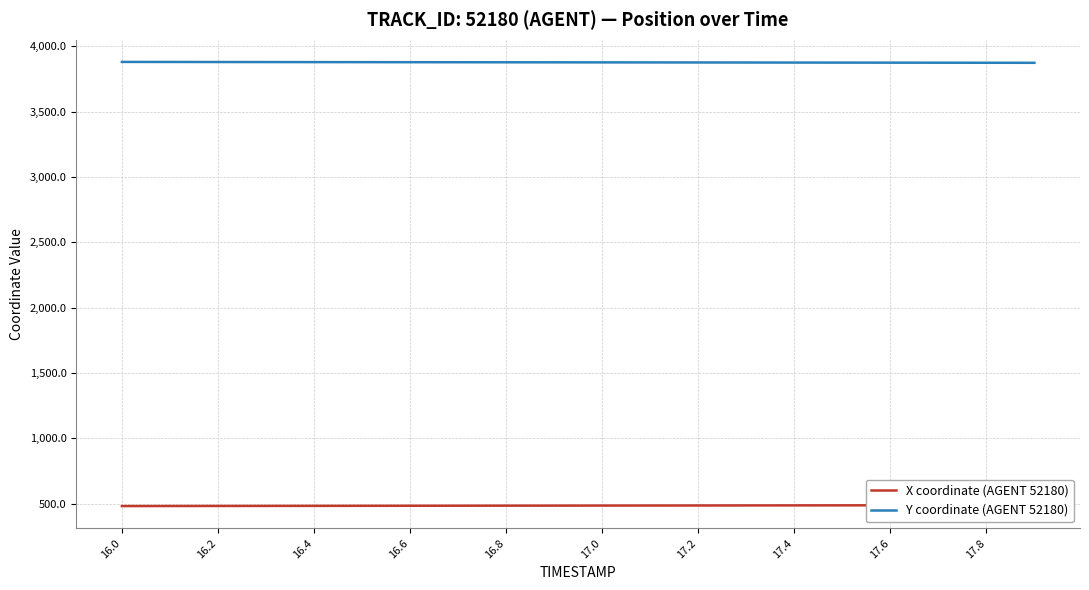

The value of Y coordinate (AGENT 52180) at 17.8 is 5166.3. True or false?

False